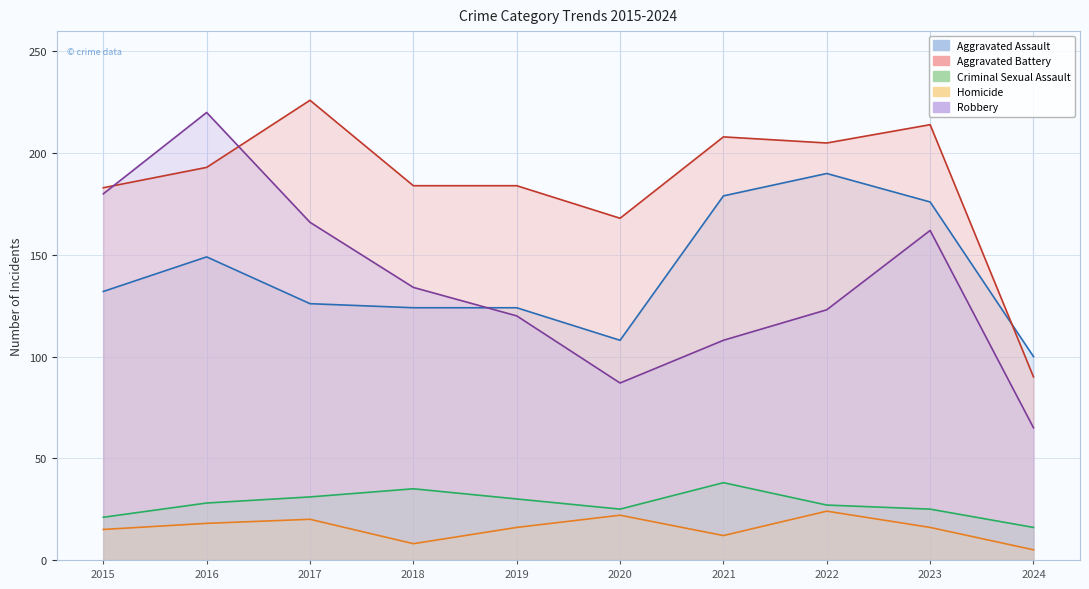

What is the greatest value displayed?

226